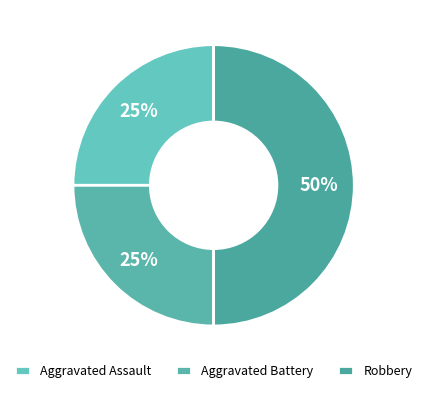

What percentage is the Aggravated Assault slice, to the nearest percent?

25%